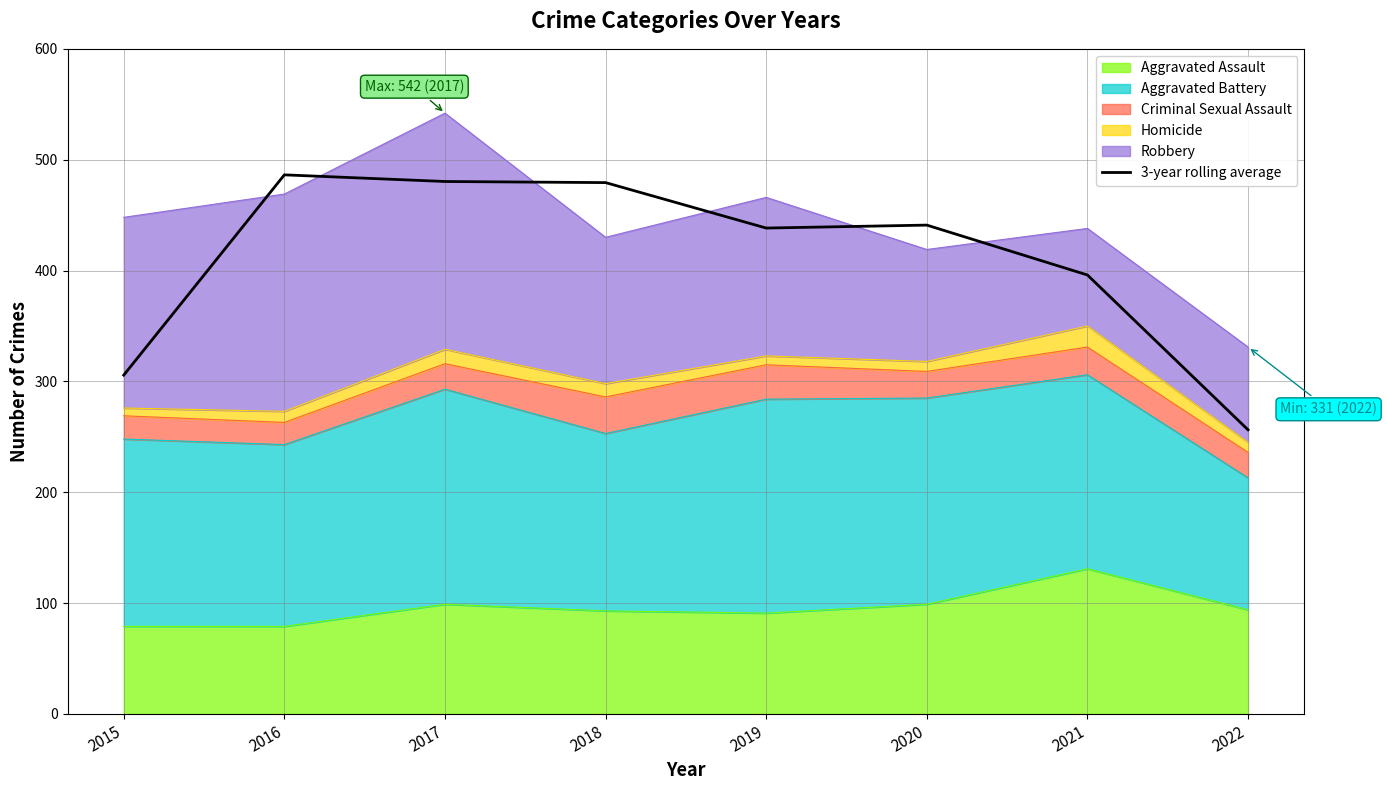

List the labels in order of value, smallest first.

2022, 2015, 2021, 2019, 2020, 2018, 2017, 2016